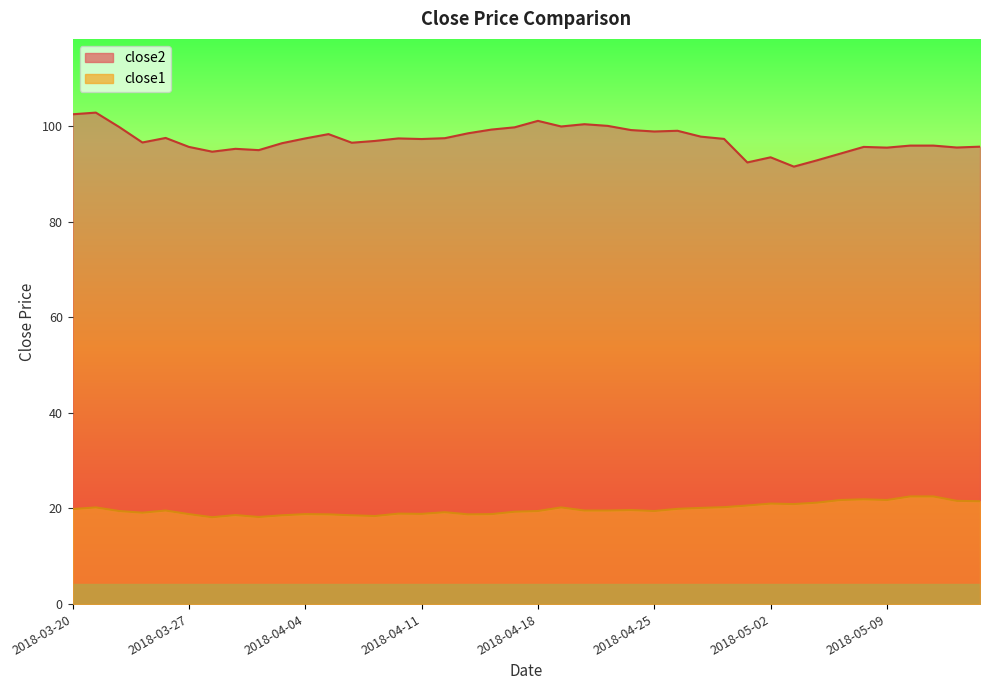

How many interior local peaks does the close2 series have?

10